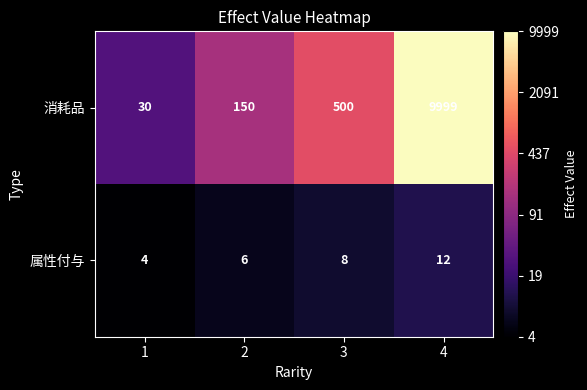

How many data points does each series have?

4